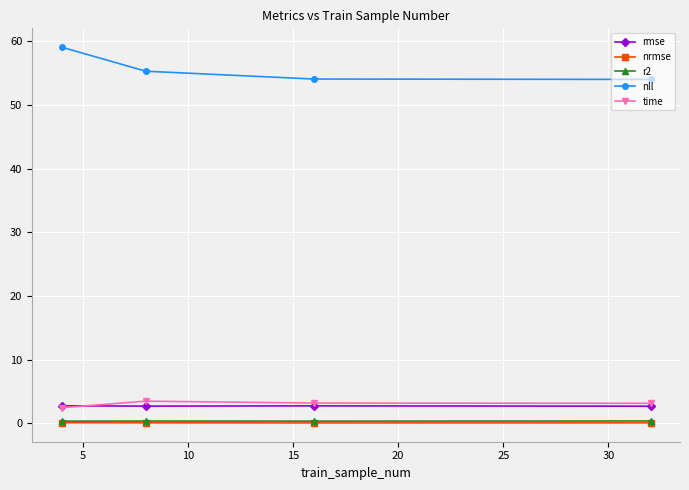

What is the average value of the rmse series?

2.7